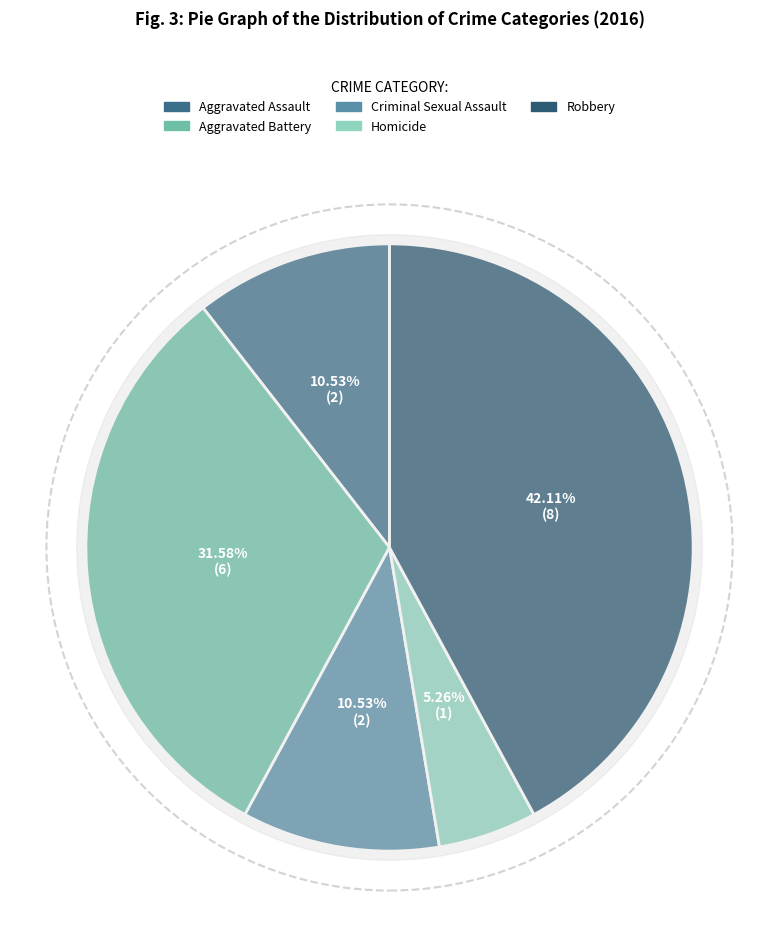

Is there a majority slice in this chart?

No